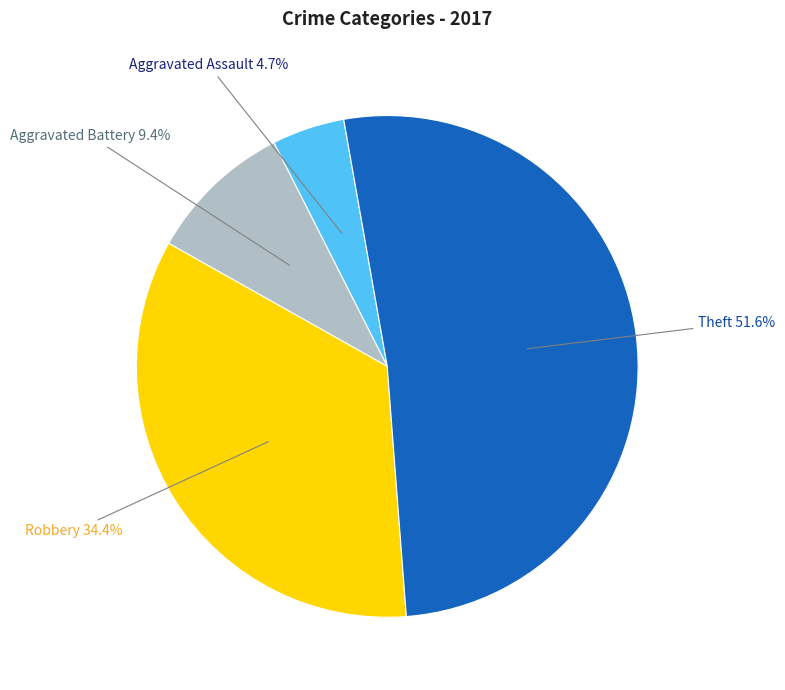

How many slices are in this pie chart?

4